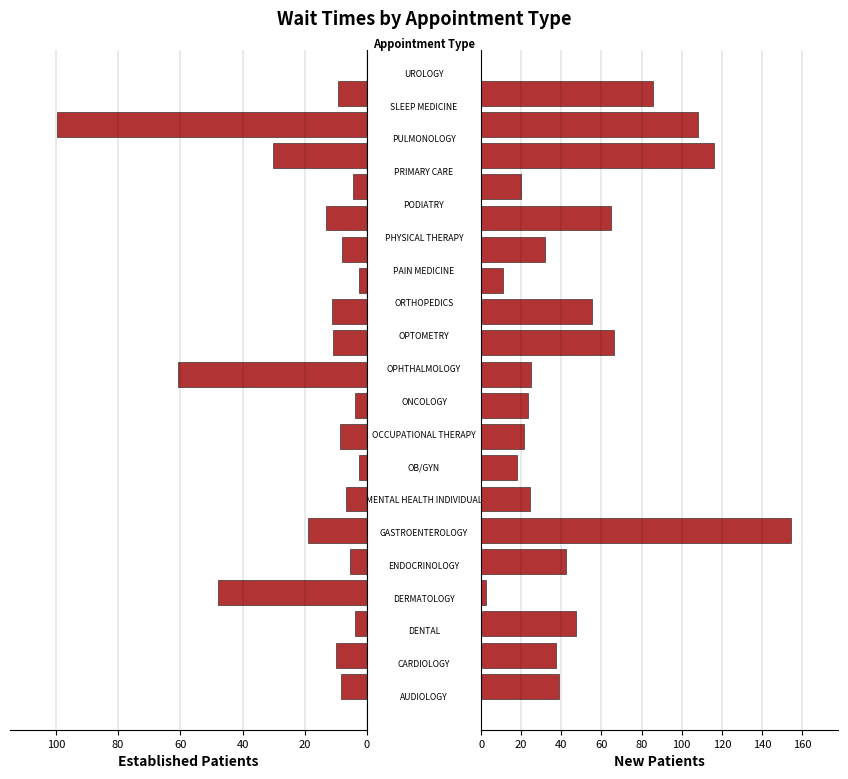

How many values in the NewPatients series exceed 38?

10